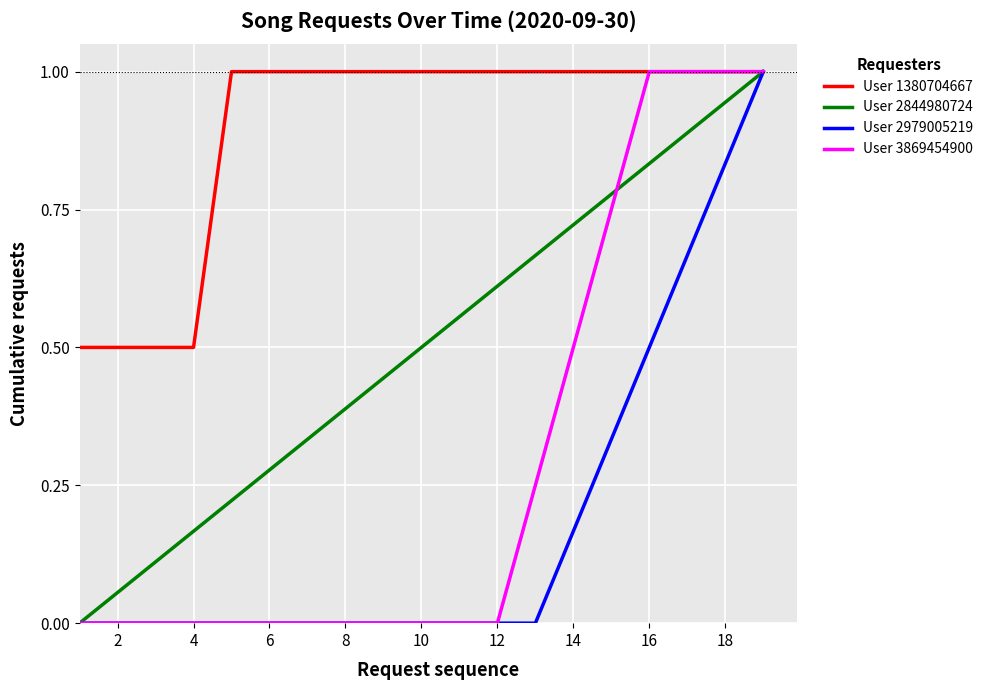

What is the maximum value shown in the chart?

1.0